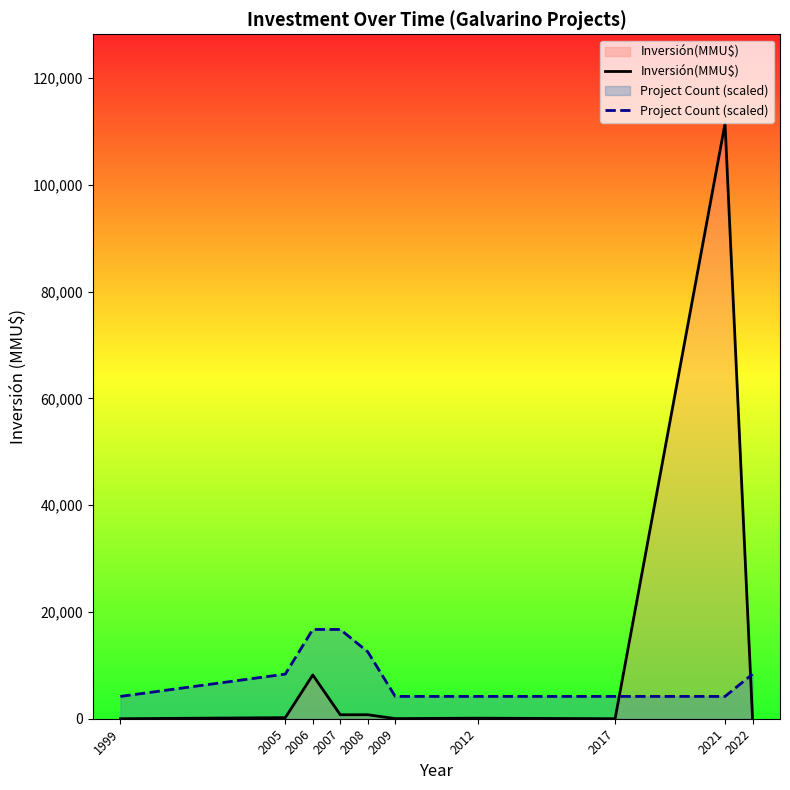

What is the maximum value shown in the chart?

111488.0